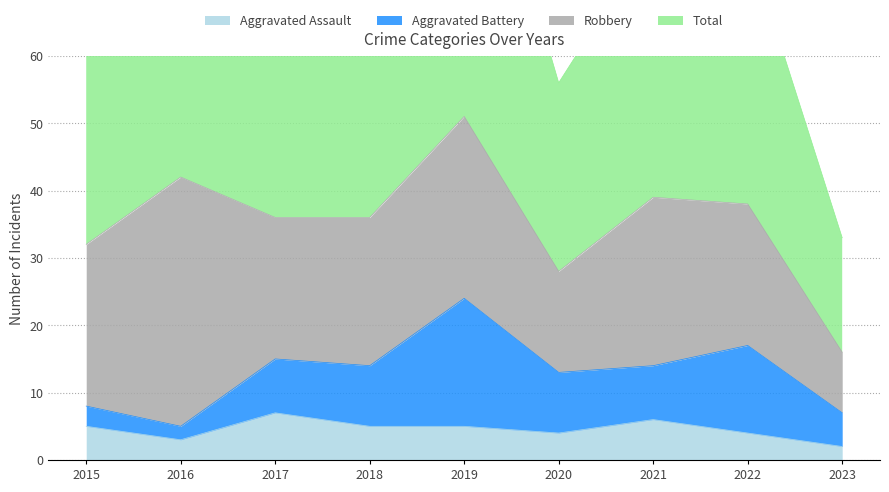

At which label does Aggravated Assault reach its peak?

2017